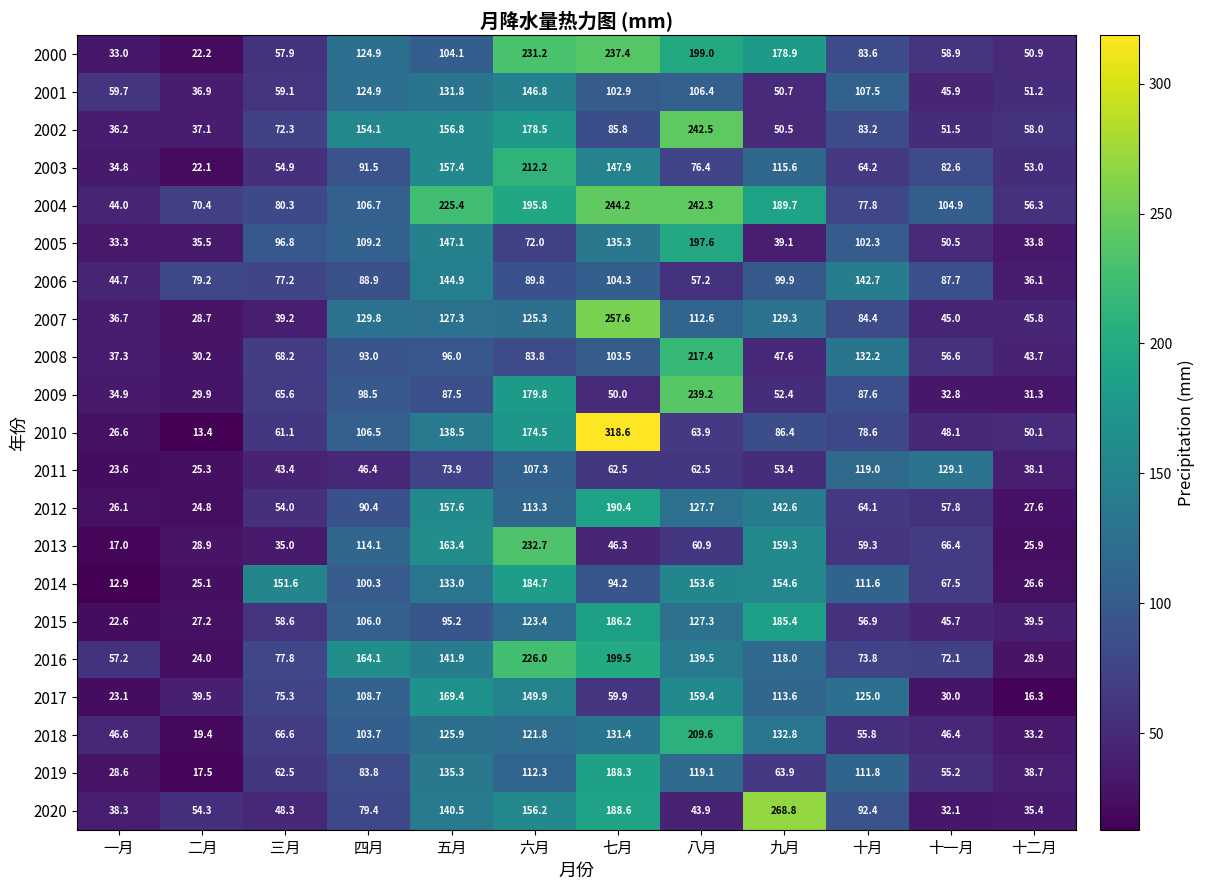

What is the sum of all 2001 values?

1023.8